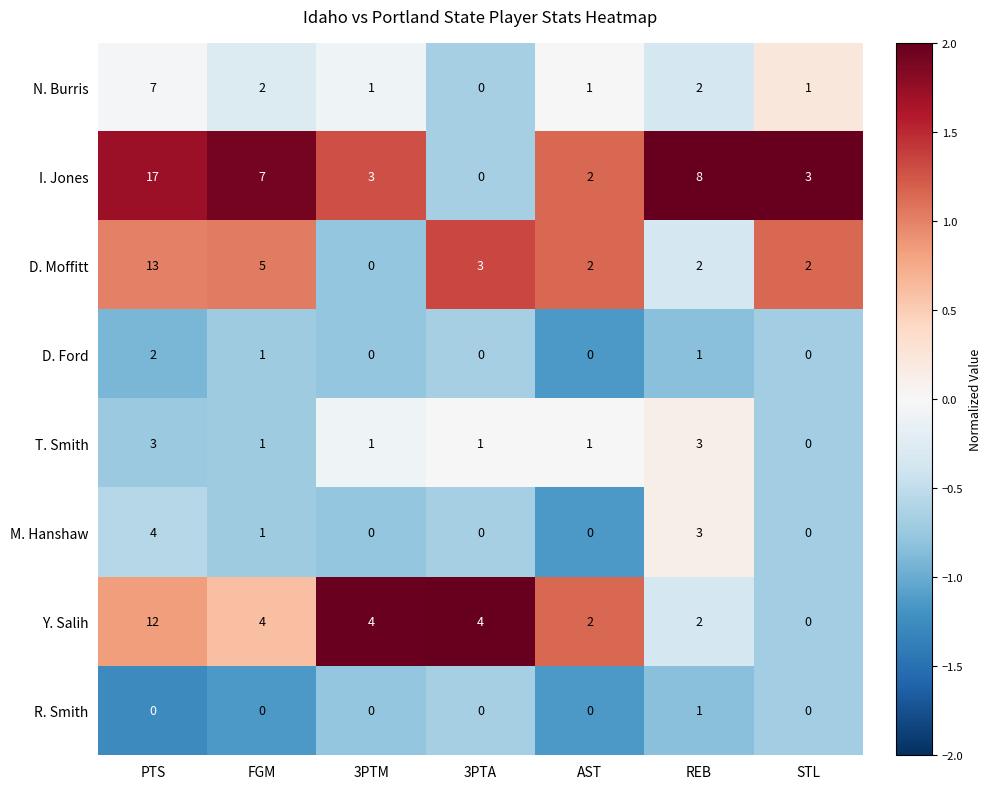

True or false: D. Moffitt has a value of 0 at 3PTM.

True